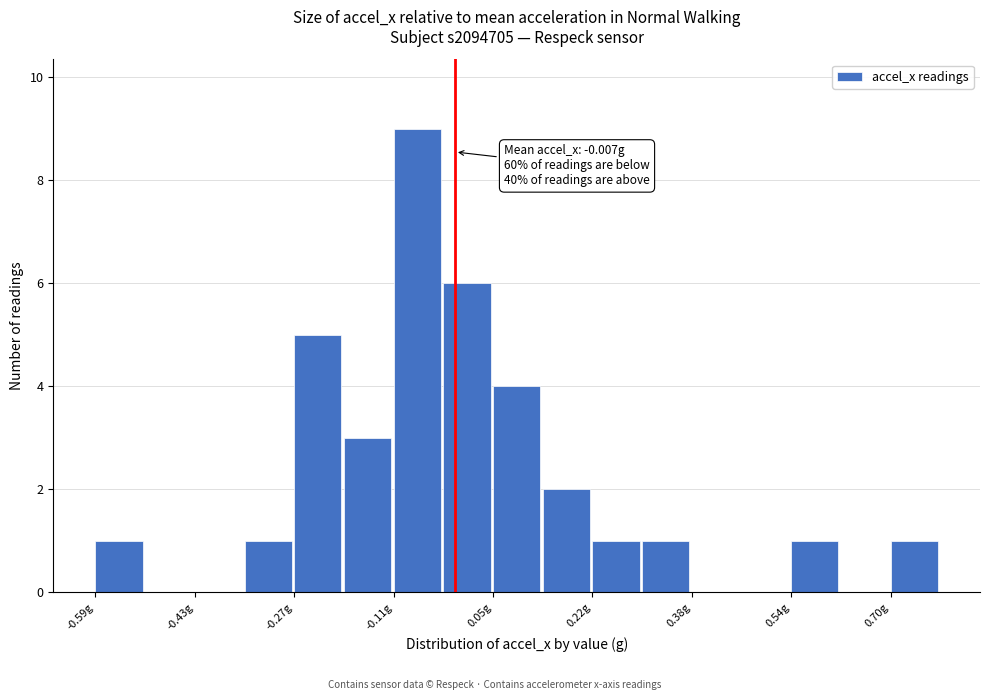

Over which range of the x-axis is the bar tallest?

-0.10 to -0.02